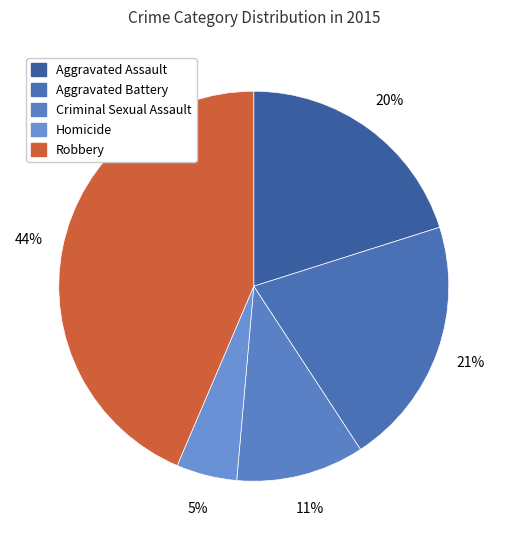

How many segments does this pie chart have?

5